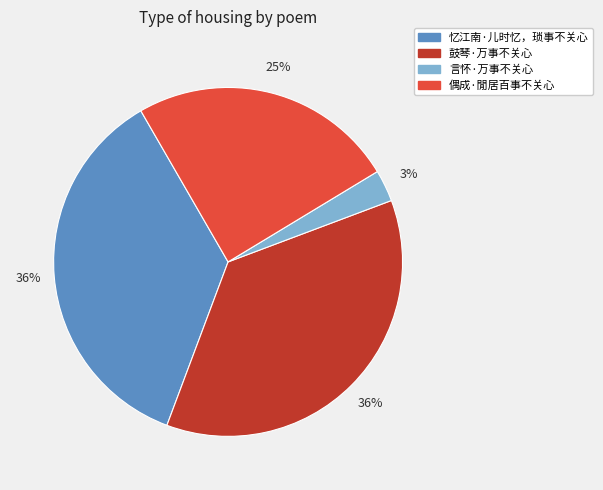

Is there a majority slice in this chart?

No